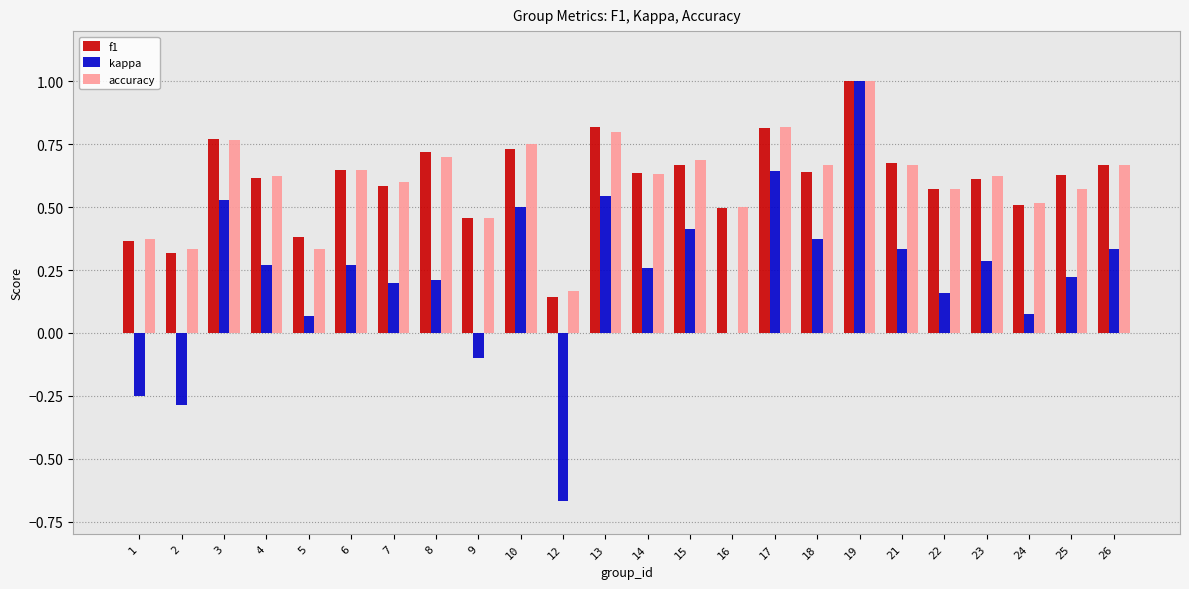

Which series changed the most between 13 and 22?

kappa